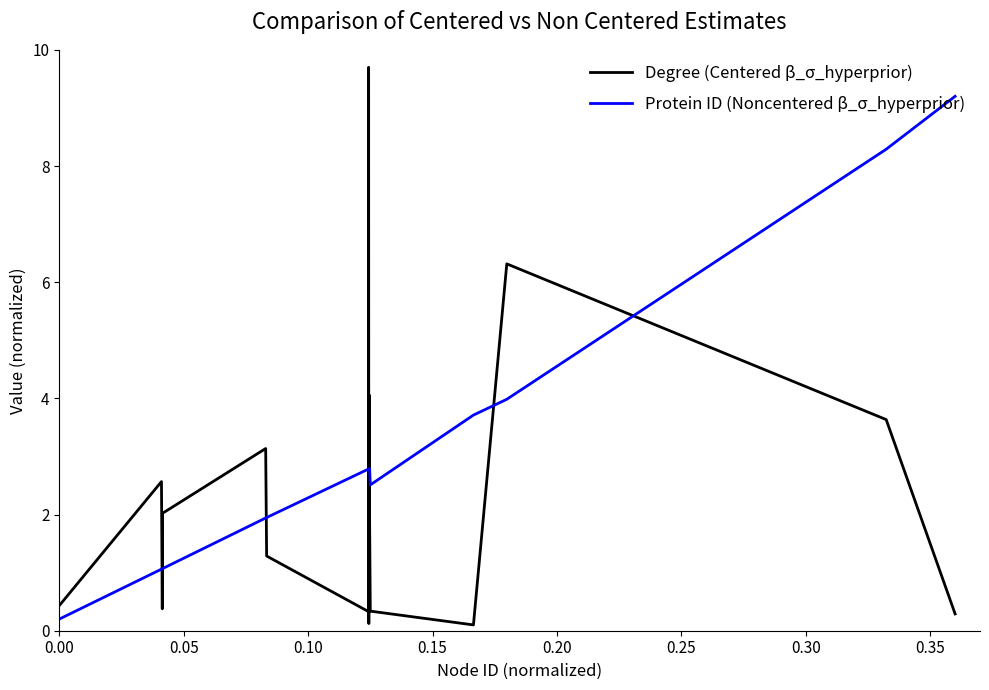

What is the highest value of the Degree (Centered β_σ_hyperprior) series?

9.7